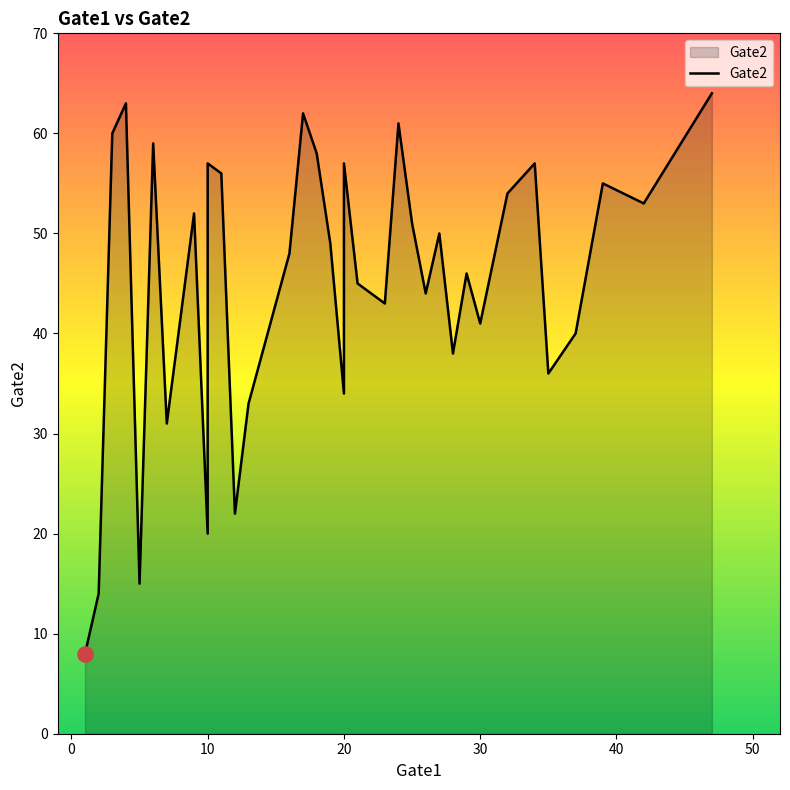

What is the change in value from 1 to 13?

+25